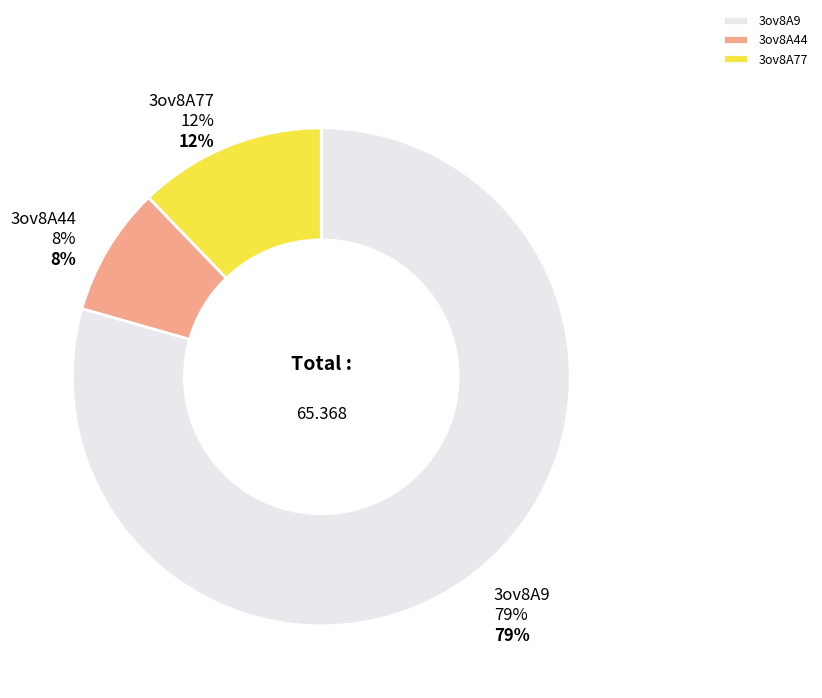

What percentage do 3ov8A44 and 3ov8A77 together represent?

20.6%